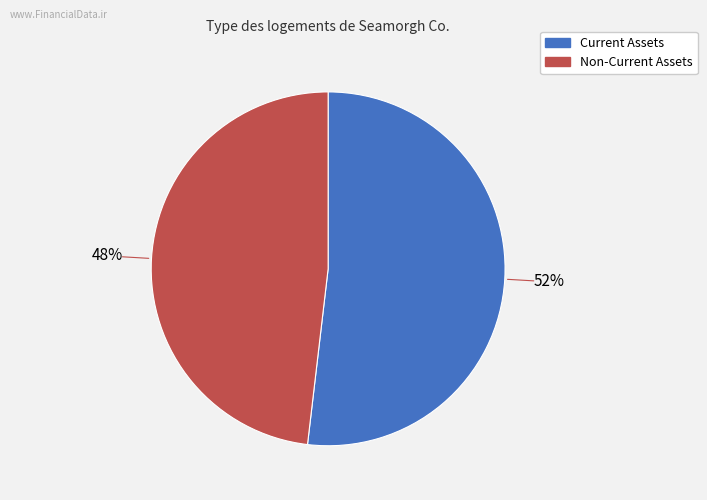

To the nearest percent, what is the average slice percentage?

50%